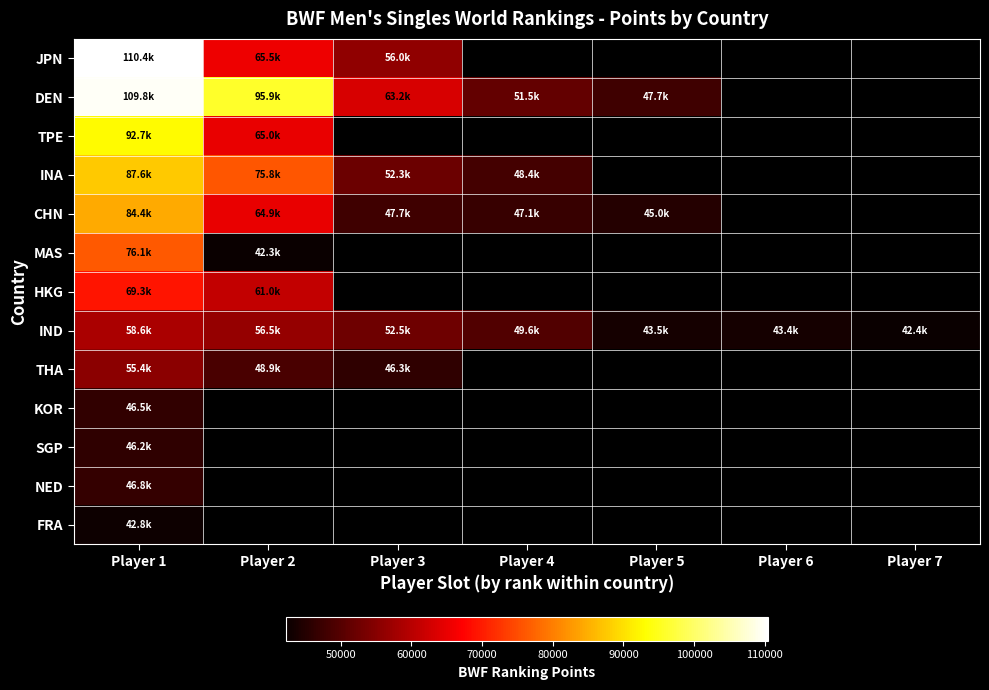

Which series changed the most between Player 2 and Player 7?

IND